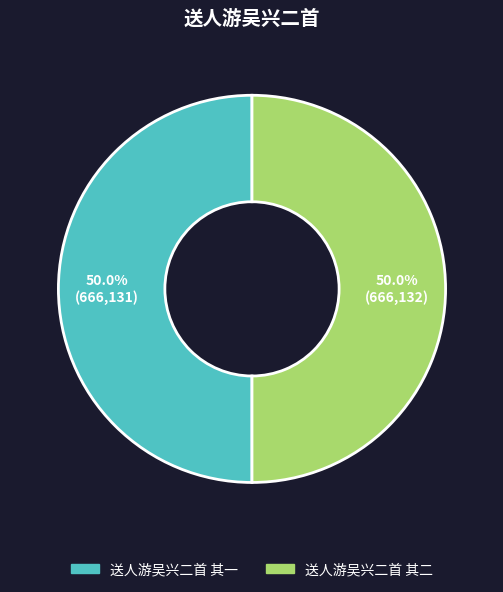

To the nearest percent, what is the combined percentage of 送人游吴兴二首 其二 and 送人游吴兴二首 其一?

100%